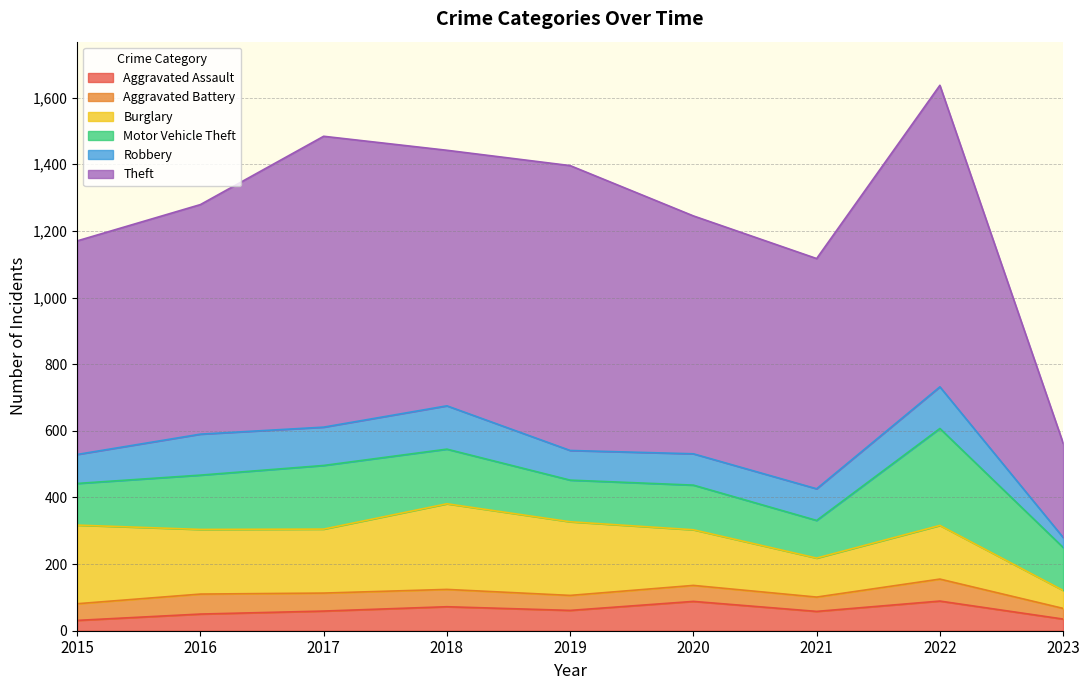

List the labels in order of Motor Vehicle Theft value, largest first.

2022, 2017, 2018, 2016, 2020, 2023, 2015, 2019, 2021